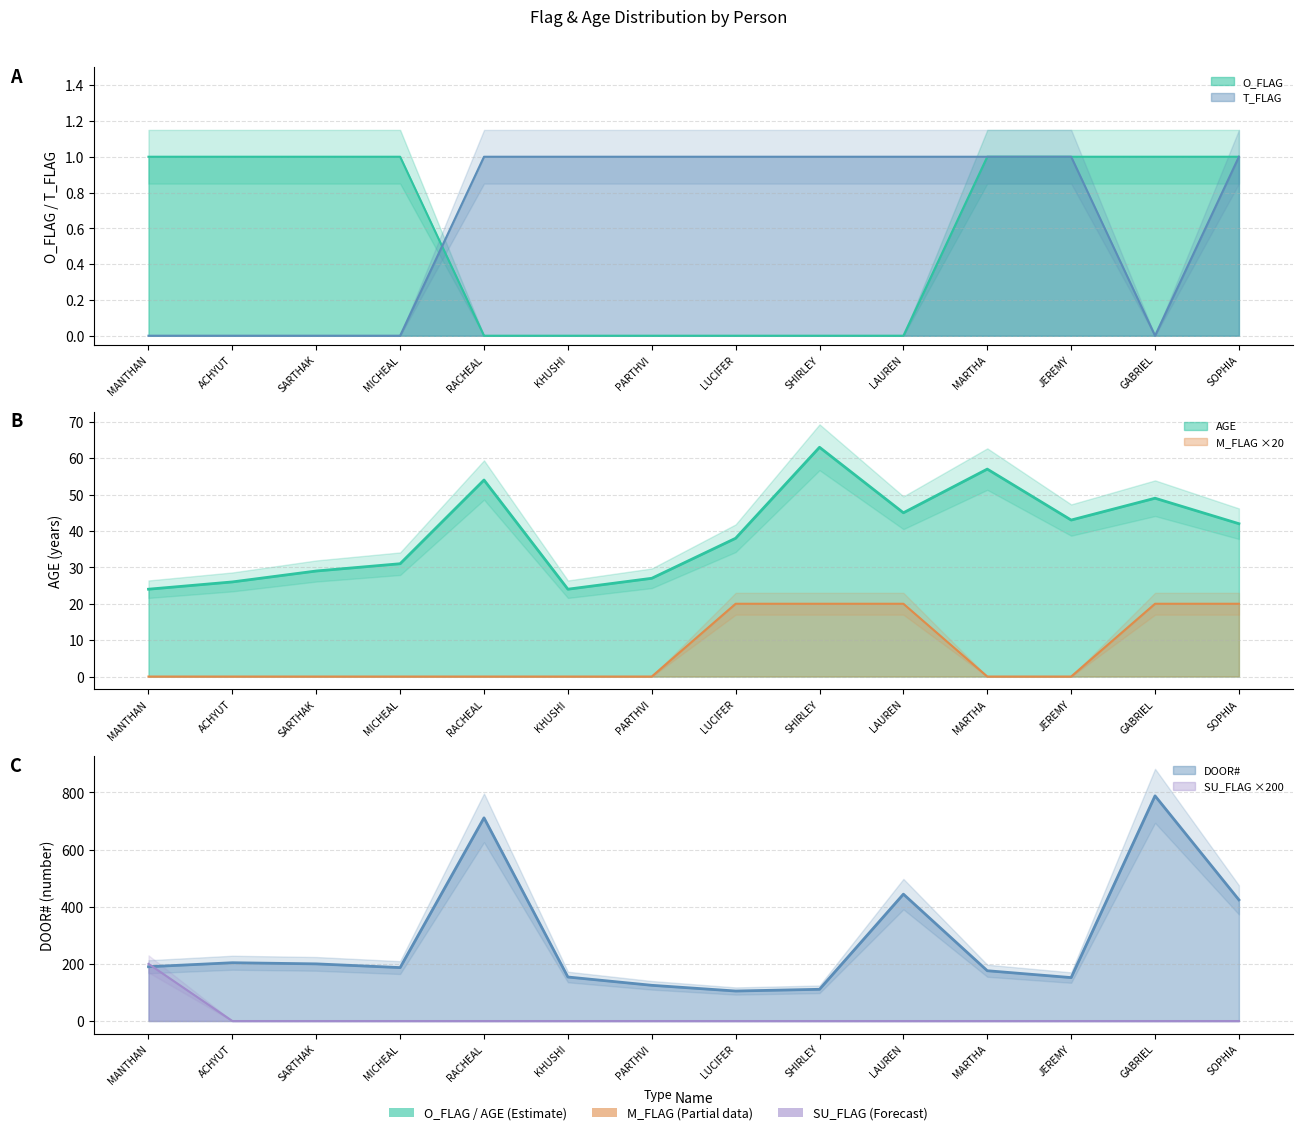

What are all the series names shown in the legend?

O_FLAG, T_FLAG, M_FLAG, SU_FLAG, AGE, DOOR#